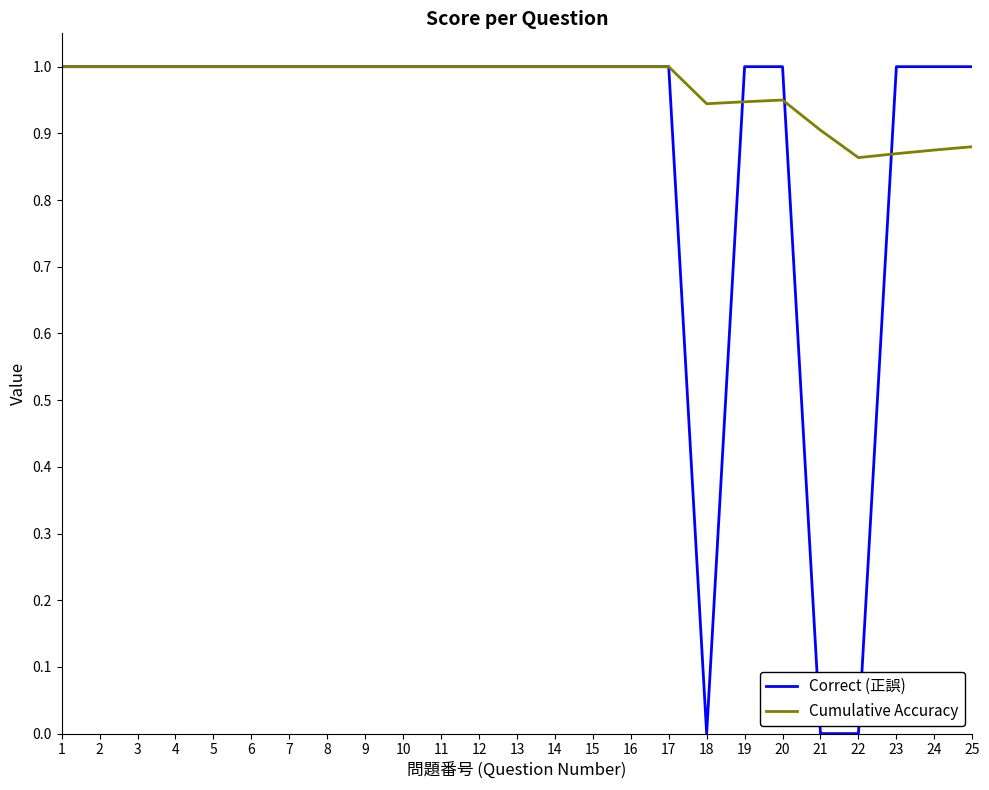

Between 22 and 25, which series saw the biggest shift?

Correct (正誤)